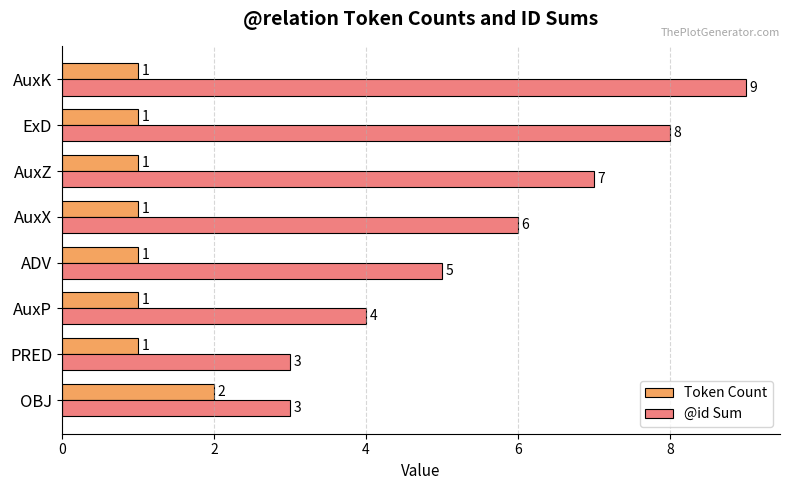

What is the lowest value of the @id Sum series?

3